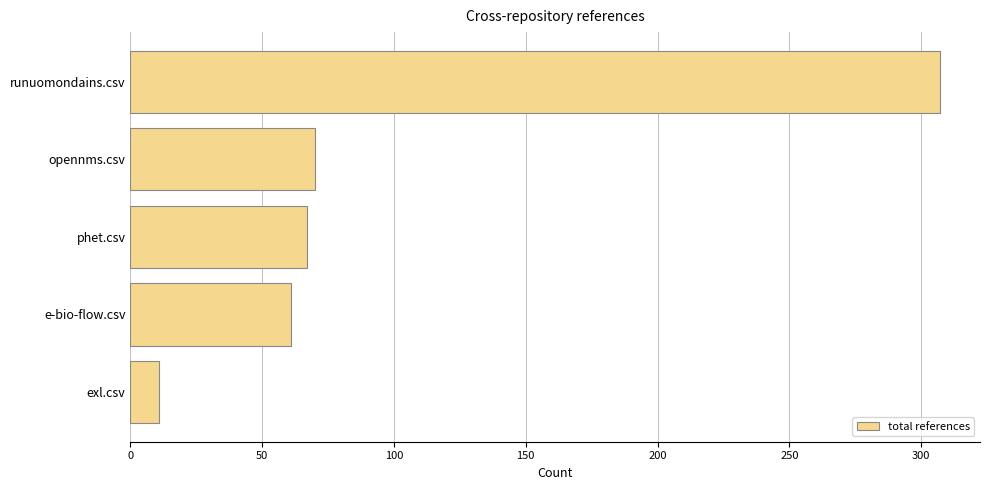

Between runuomondains.csv and exl.csv, which is larger?

runuomondains.csv